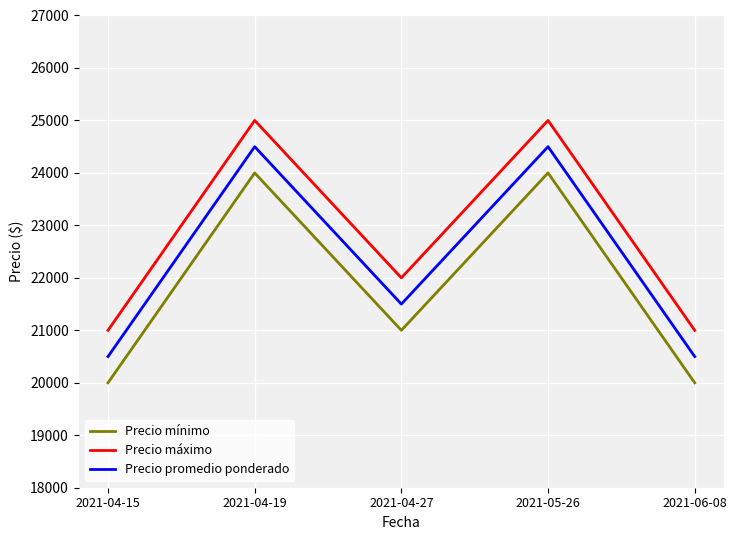

Is this an area chart (filled region under the line)?

No